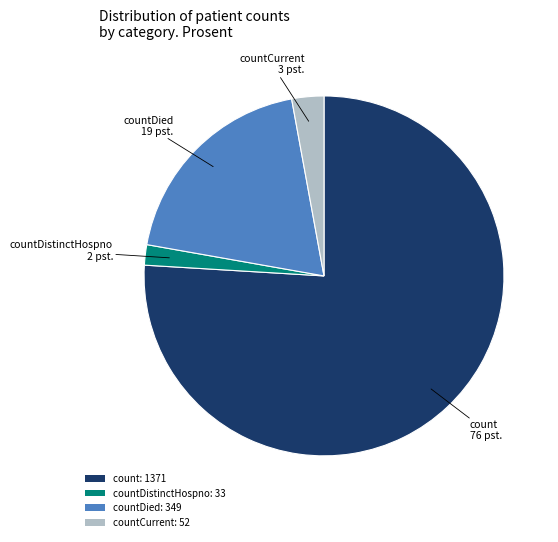

Rank the categories by value from lowest to highest.

countDistinctHospno: 33, countCurrent: 52, countDied: 349, count: 1371